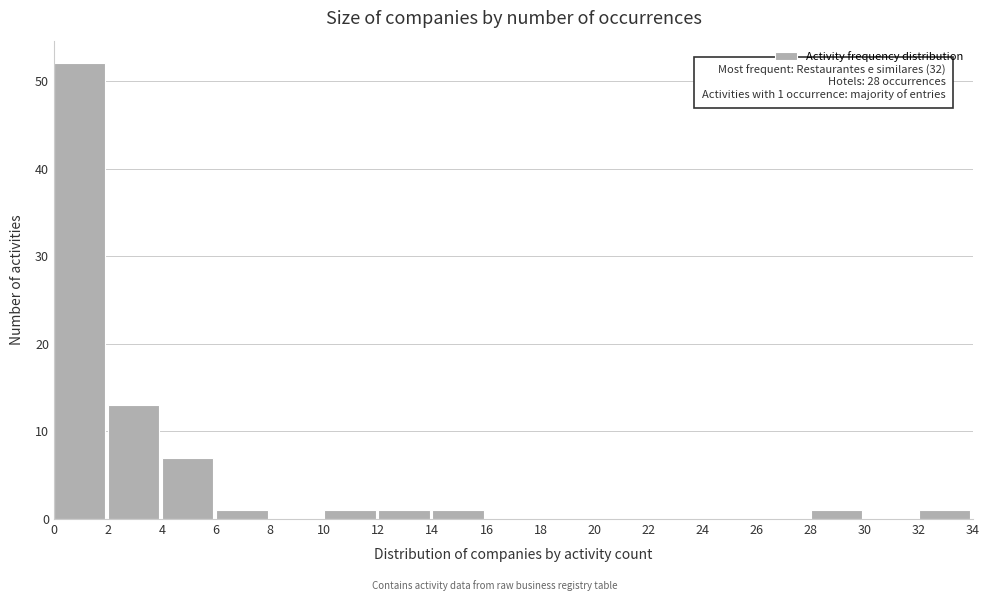

Which range on the x-axis has the tallest bar?

0 to 2